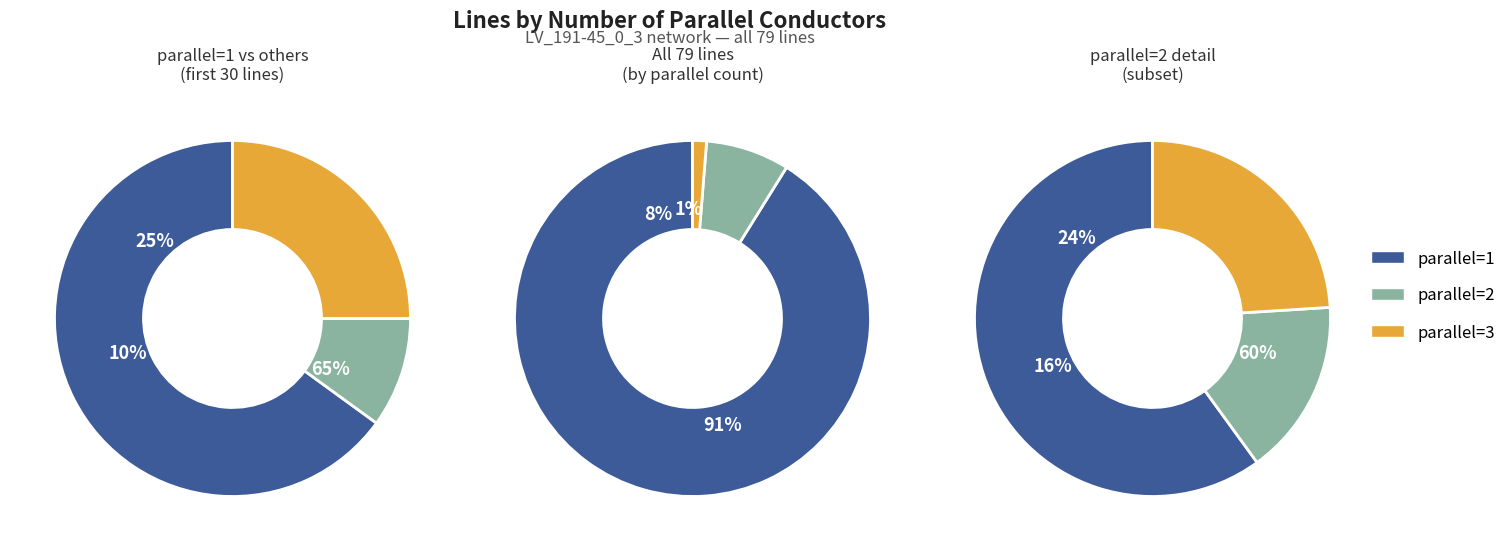

What percentage is the parallel=3 slice, to the nearest percent?

1%